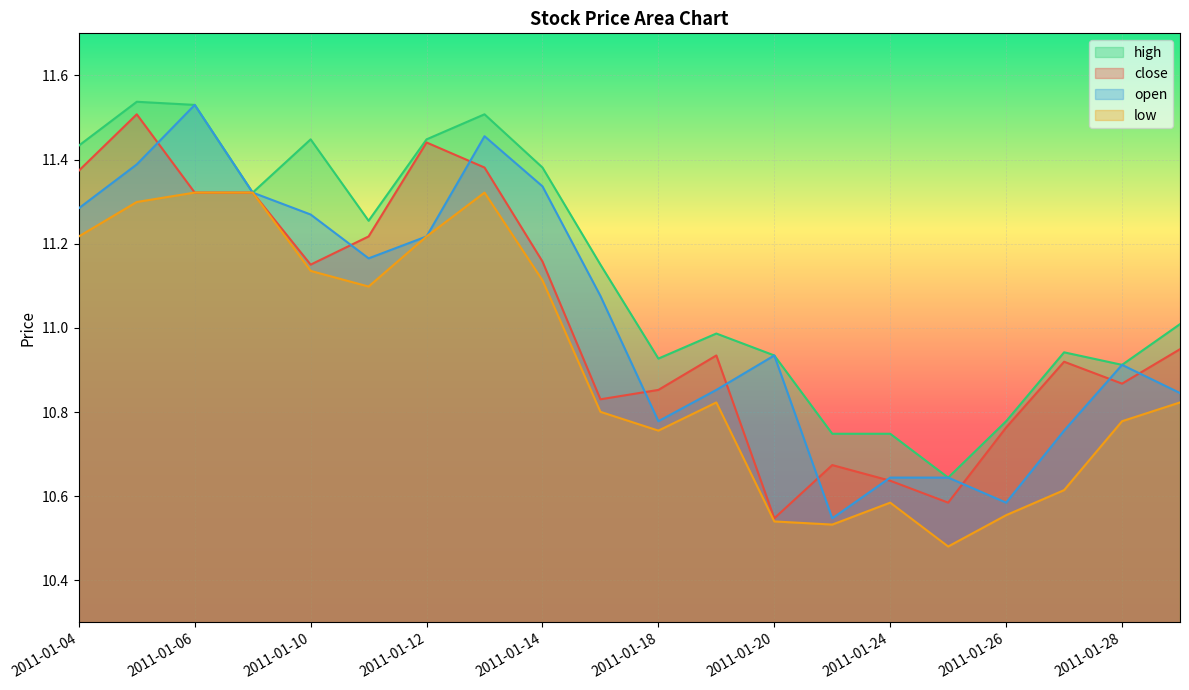

Which label corresponds to the largest value in the chart?

2011-01-05